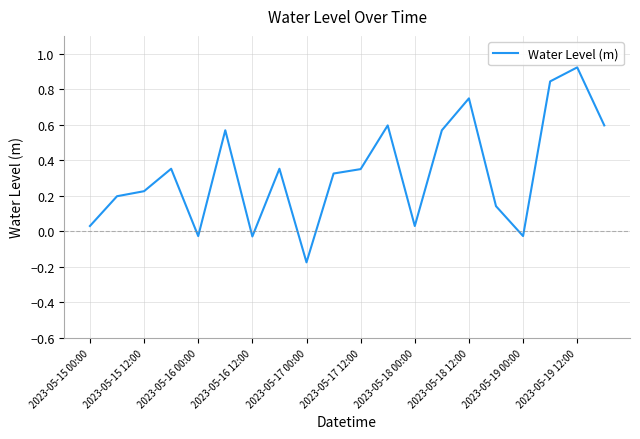

What is the difference between the maximum and minimum values?

1.1